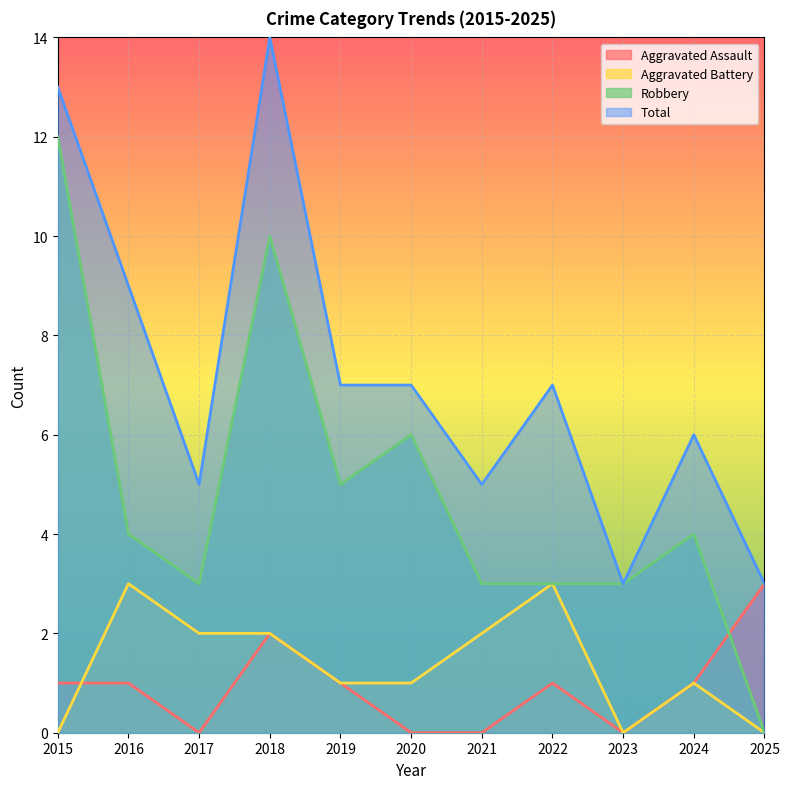

What are all the series names shown in the legend?

Aggravated Assault, Aggravated Battery, Robbery, Total